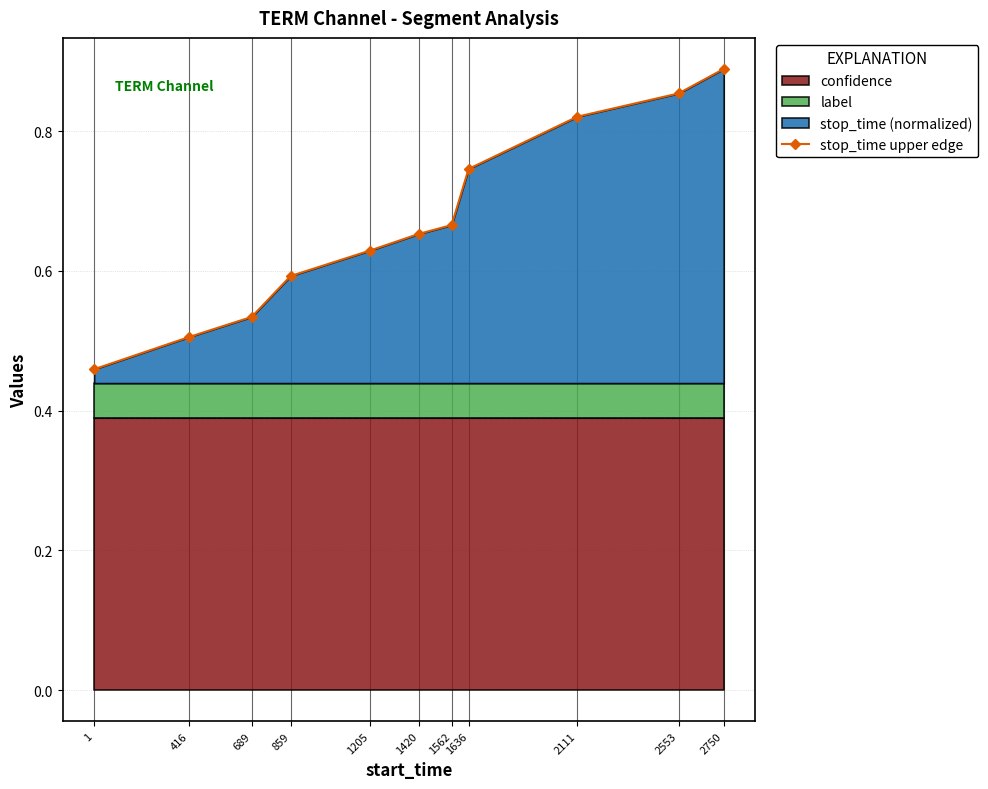

At which category does the chart reach its minimum across all series?

1